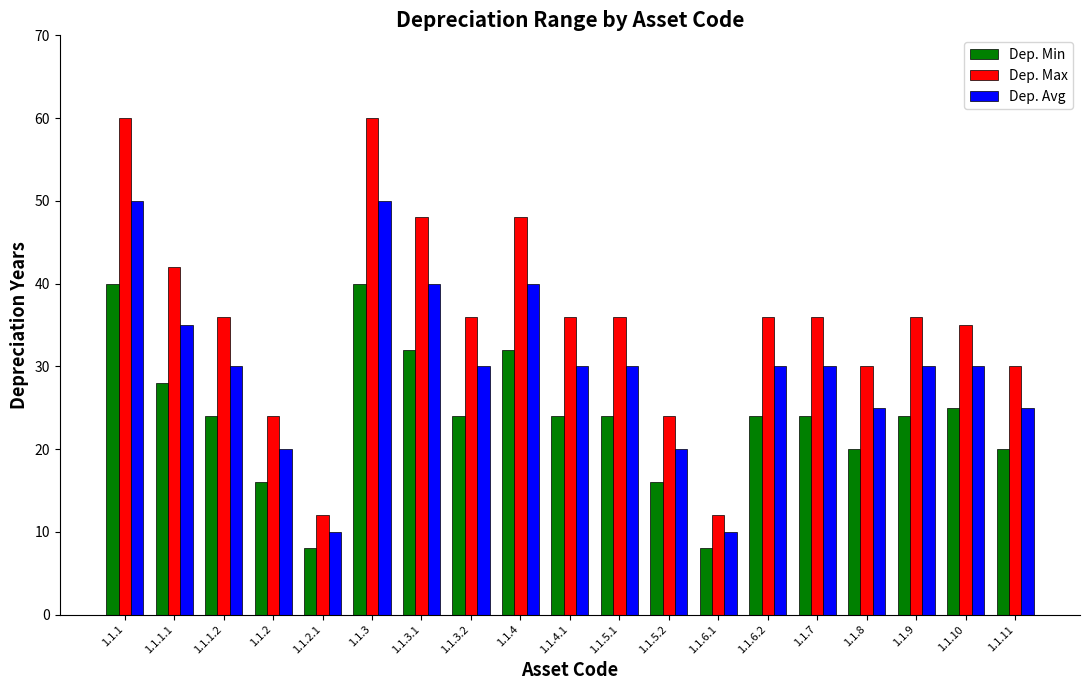

What is the total value across all series at 1.1.2.1?

30